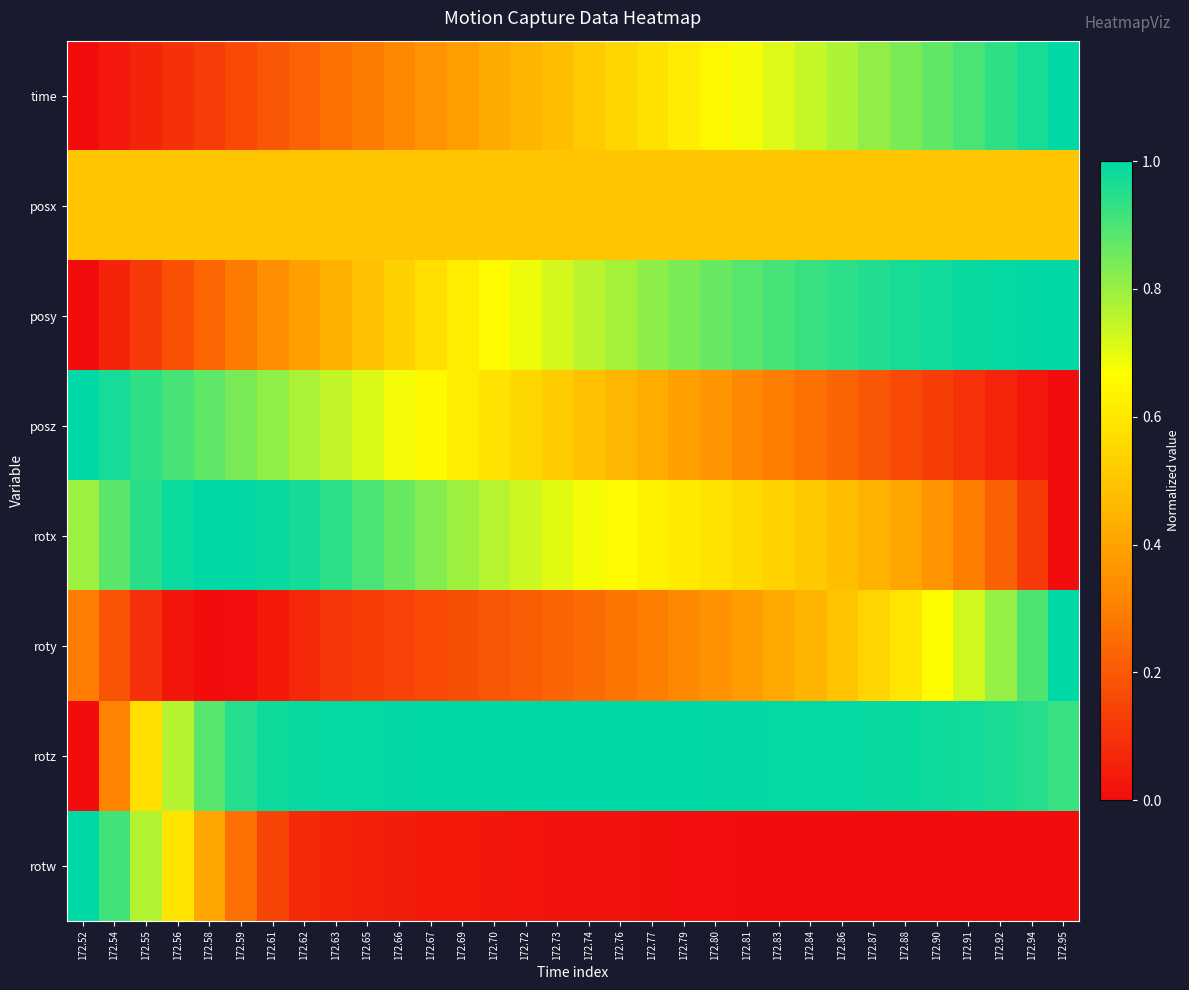

Which label corresponds to the smallest value in the chart?

172.52